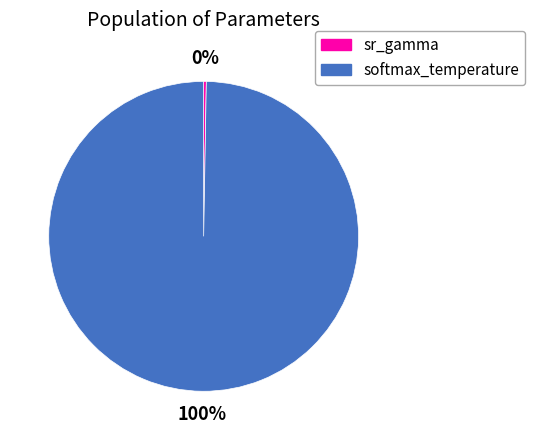

Which category has the biggest portion of the pie?

softmax_temperature